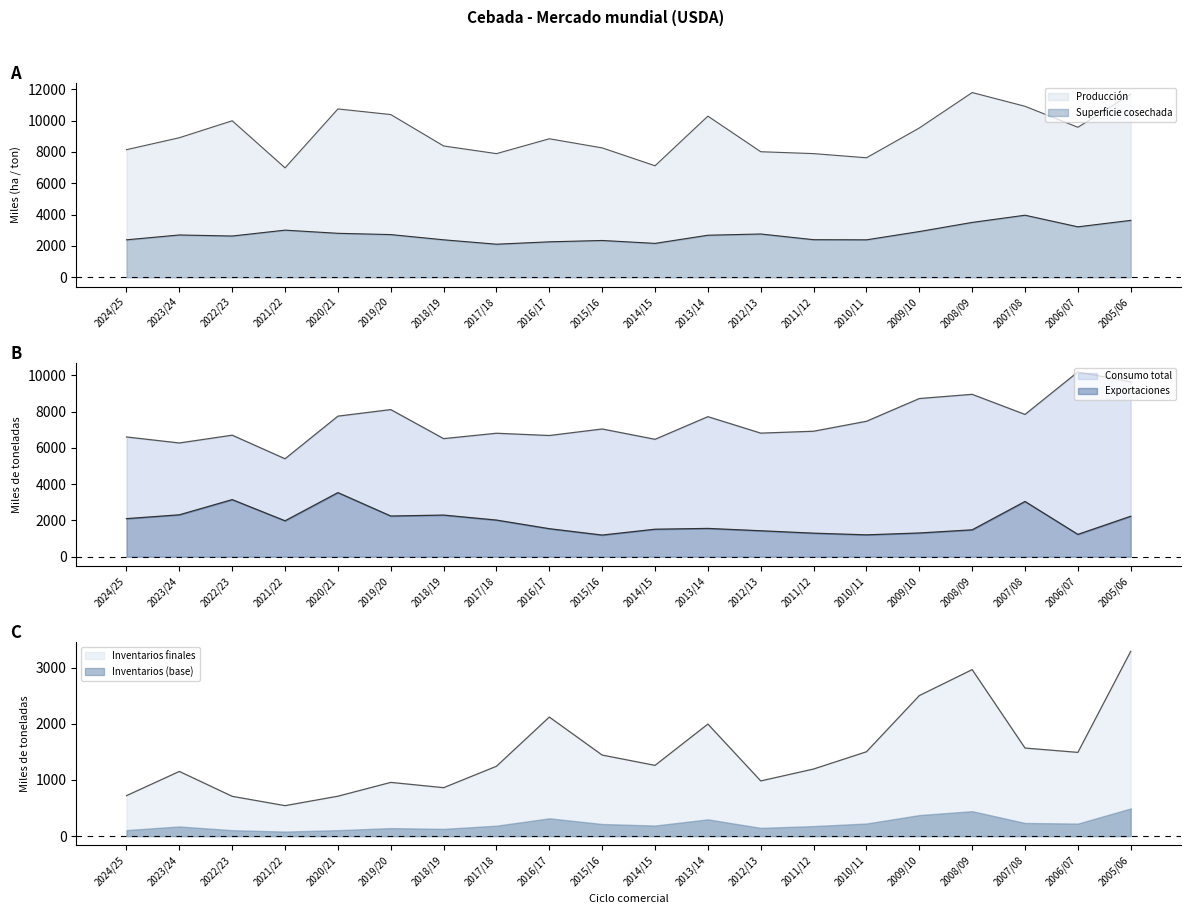

True or false: Superficie cosechada and Inventarios finales cross at least once.

False